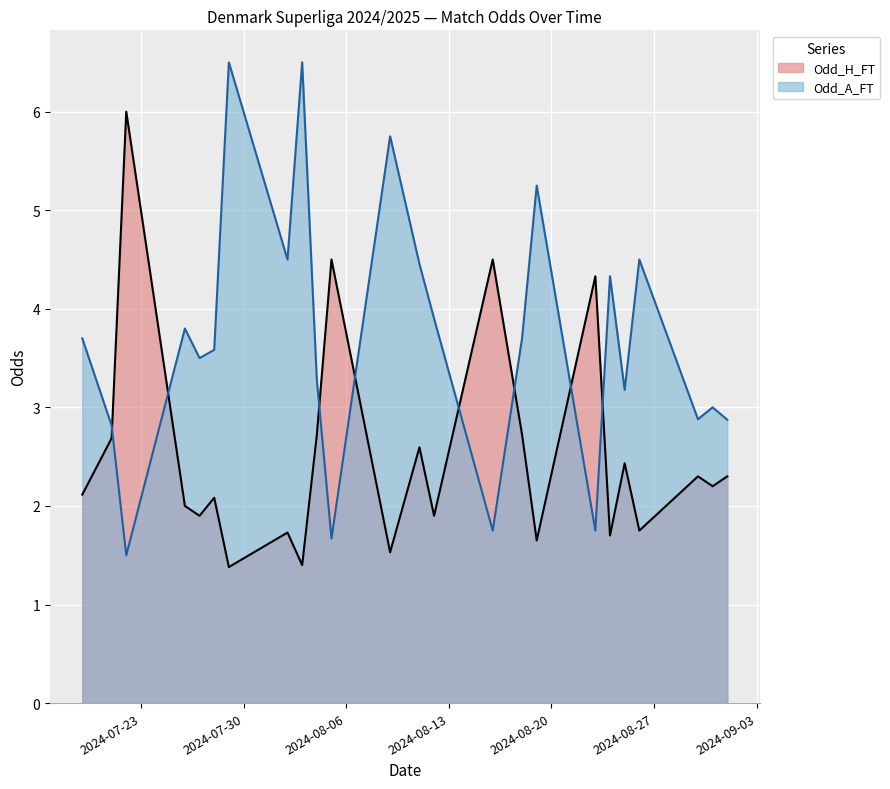

How many lines are shown in the chart?

2